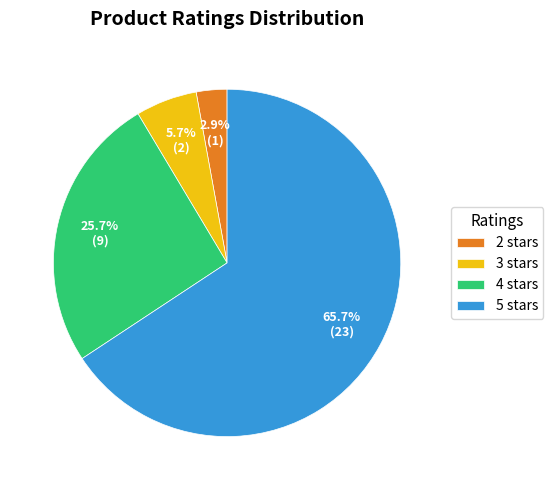

Rank the categories by value from highest to lowest.

5 stars, 4 stars, 3 stars, 2 stars